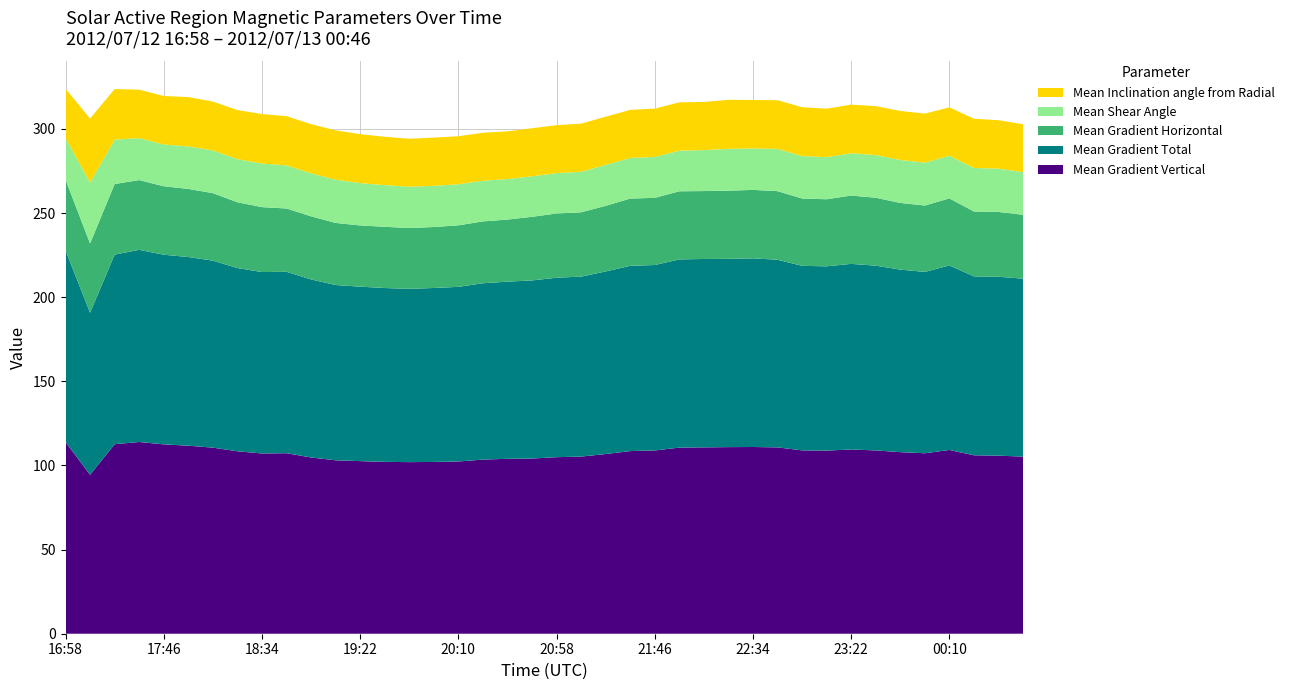

Reading left to right, list all the values displayed in this chart.

Mean Gradient Vertical: 16:58=113.9	17:10=94.5	17:22=112.6	17:34=113.9	17:46=112.5	17:58=111.7	18:10=110.6	18:22=108.4	18:34=107.1	18:46=107.3	18:58=104.7	19:10=103.1	19:22=102.6	19:34=102.1	19:46=102.0	19:58=102.1	20:10=102.4	20:22=103.5	20:34=103.9	20:46=104.1	20:58=104.9	21:10=105.3	21:22=106.8	21:34=108.5	21:46=108.9	21:58=110.6	22:10=110.7	22:22=110.9	22:34=111.0	22:46=110.7	22:58=109.0	23:10=108.8	23:22=109.5	23:34=108.9	23:46=107.9	23:58=107.2	00:10=109.2	00:22=106.0	00:34=105.8	00:46=105.2
Mean Gradient Total: 16:58=113.9	17:10=96.3	17:22=112.7	17:34=114.2	17:46=112.7	17:58=112.1	18:10=111.1	18:22=108.9	18:34=107.8	18:46=107.8	18:58=105.8	19:10=104.1	19:22=103.7	19:34=103.3	19:46=103.0	19:58=103.4	20:10=103.8	20:22=104.8	20:34=105.3	20:46=105.8	20:58=106.7	21:10=106.9	21:22=108.5	21:34=110.1	21:46=110.2	21:58=111.8	22:10=111.9	22:22=111.9	22:34=112.1	22:46=111.5	22:58=109.7	23:10=109.5	23:22=110.3	23:34=109.8	23:46=108.5	23:58=107.8	00:10=109.6	00:22=106.3	00:34=106.3	00:46=105.7
Mean Gradient Horizontal: 16:58=42.0	17:10=41.2	17:22=41.9	17:34=41.5	17:46=40.7	17:58=40.5	18:10=40.1	18:22=39.1	18:34=38.6	18:46=37.6	18:58=37.5	19:10=36.9	19:22=36.4	19:34=36.4	19:46=36.1	19:58=36.2	20:10=36.6	20:22=36.8	20:34=36.9	20:46=37.8	20:58=38.1	21:10=38.2	21:22=39.0	21:34=40.0	21:46=39.9	21:58=40.5	22:10=40.4	22:22=40.5	22:34=40.7	22:46=40.8	22:58=40.0	23:10=39.9	23:22=40.6	23:34=40.4	23:46=39.6	23:58=39.4	00:10=39.8	00:22=38.6	00:34=38.5	00:46=38.0
Mean Shear Angle: 16:58=24.7	17:10=36.2	17:22=26.4	17:34=24.9	17:46=24.8	17:58=25.2	18:10=25.4	18:22=25.6	18:34=25.9	18:46=25.6	18:58=25.6	19:10=25.7	19:22=25.2	19:34=24.8	19:46=24.5	19:58=24.4	20:10=24.4	20:22=24.2	20:34=24.1	20:46=24.1	20:58=24.0	21:10=24.1	21:22=24.3	21:34=24.1	21:46=24.3	21:58=24.1	22:10=24.3	22:22=24.9	22:34=24.6	22:46=25.1	22:58=25.2	23:10=25.0	23:22=25.1	23:34=25.3	23:46=25.5	23:58=25.5	00:10=25.4	00:22=25.8	00:34=25.7	00:46=25.4
Mean Inclination angle from Radial: 16:58=29.4	17:10=38.0	17:22=30.1	17:34=28.8	17:46=28.8	17:58=29.3	18:10=29.0	18:22=29.2	18:34=29.4	18:46=29.3	18:58=29.2	19:10=29.3	19:22=29.1	19:34=28.7	19:46=28.5	19:58=28.7	20:10=28.5	20:22=28.5	20:34=28.4	20:46=28.6	20:58=28.5	21:10=28.6	21:22=28.6	21:34=28.6	21:46=28.7	21:58=28.7	22:10=28.6	22:22=29.1	22:34=28.8	22:46=28.9	22:58=29.0	23:10=28.8	23:22=28.9	23:34=29.1	23:46=29.1	23:58=29.1	00:10=28.7	00:22=29.3	00:34=28.8	00:46=28.5